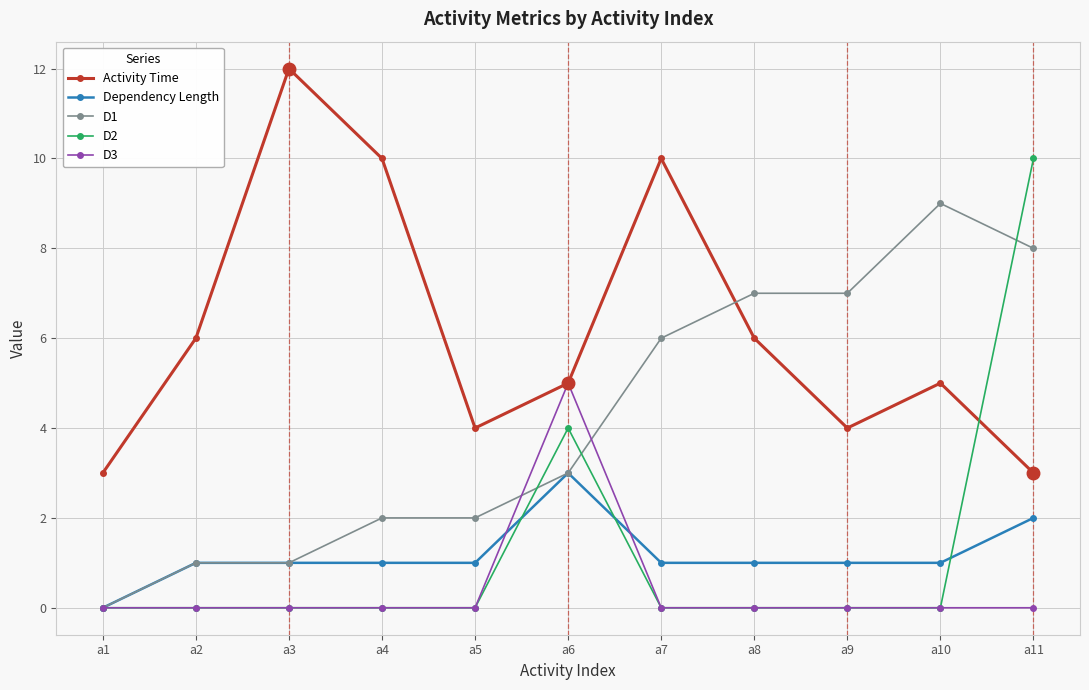

How many values in Dependency Length are above zero?

10